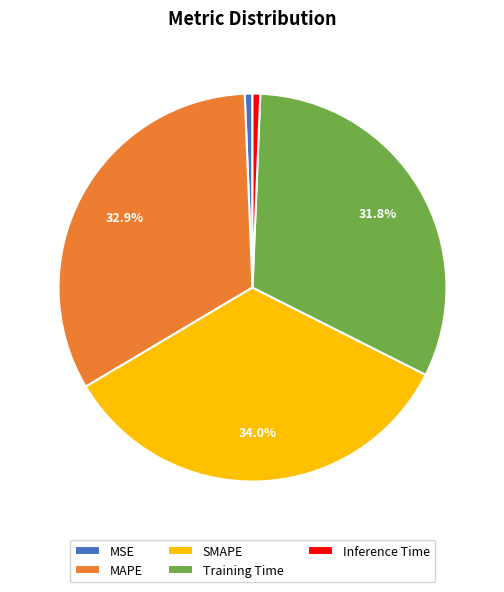

To the nearest percent, what percentage of the pie is Training Time?

32%